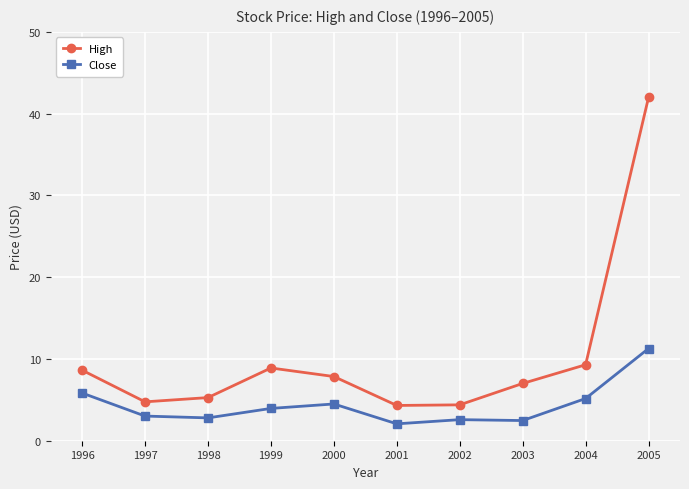

How many interior local peaks does the High series have?

1